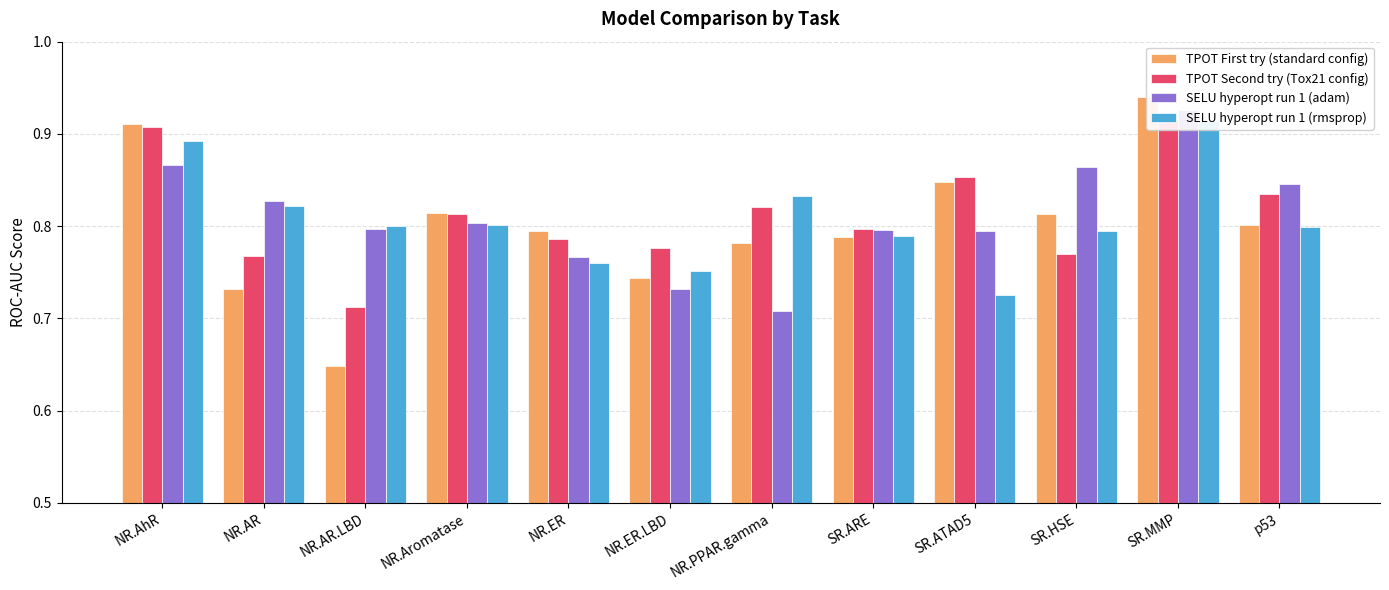

The value of TPOT Second try (Tox21 config) at SR.HSE is 1.2. True or false?

False